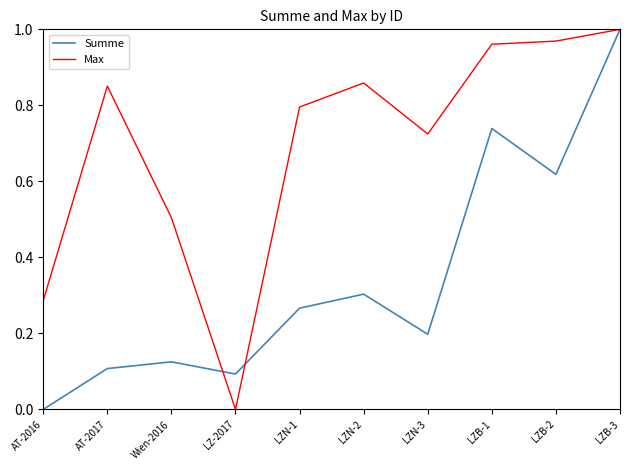

Which series changed the most between AT-2017 and LZN-3?

Max